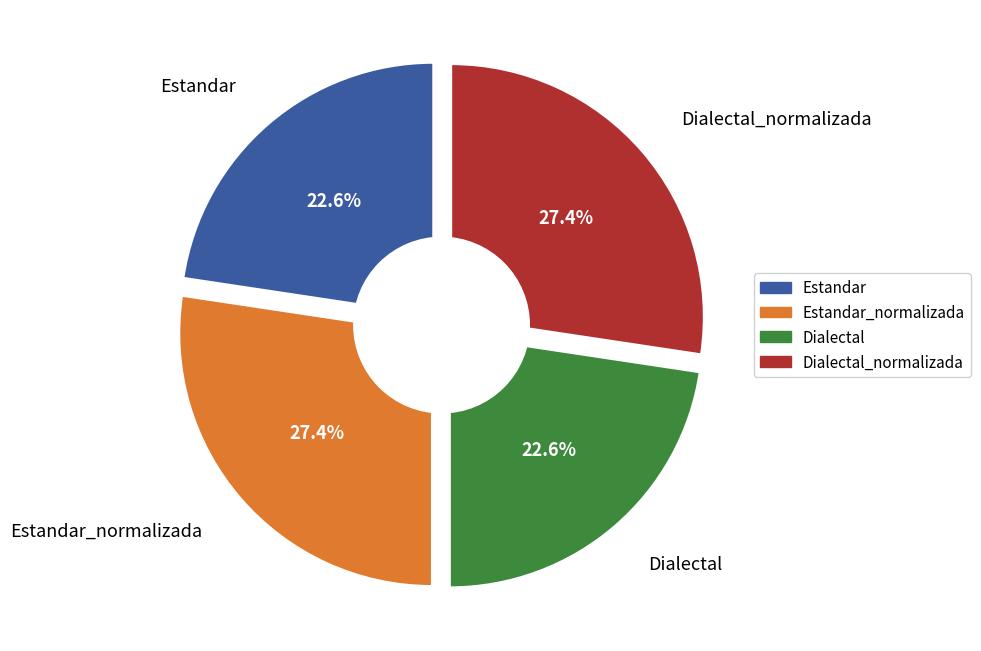

Which slice is the smallest?

Estandar